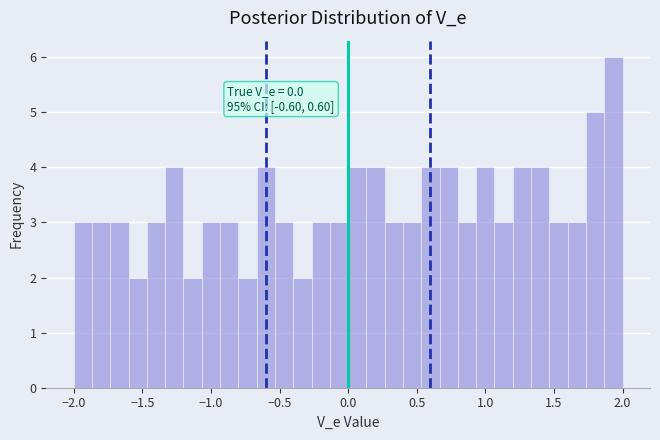

Around what value on the x-axis is the tallest bar? Give the approximate position of its centre, as read against the axis.

1.95